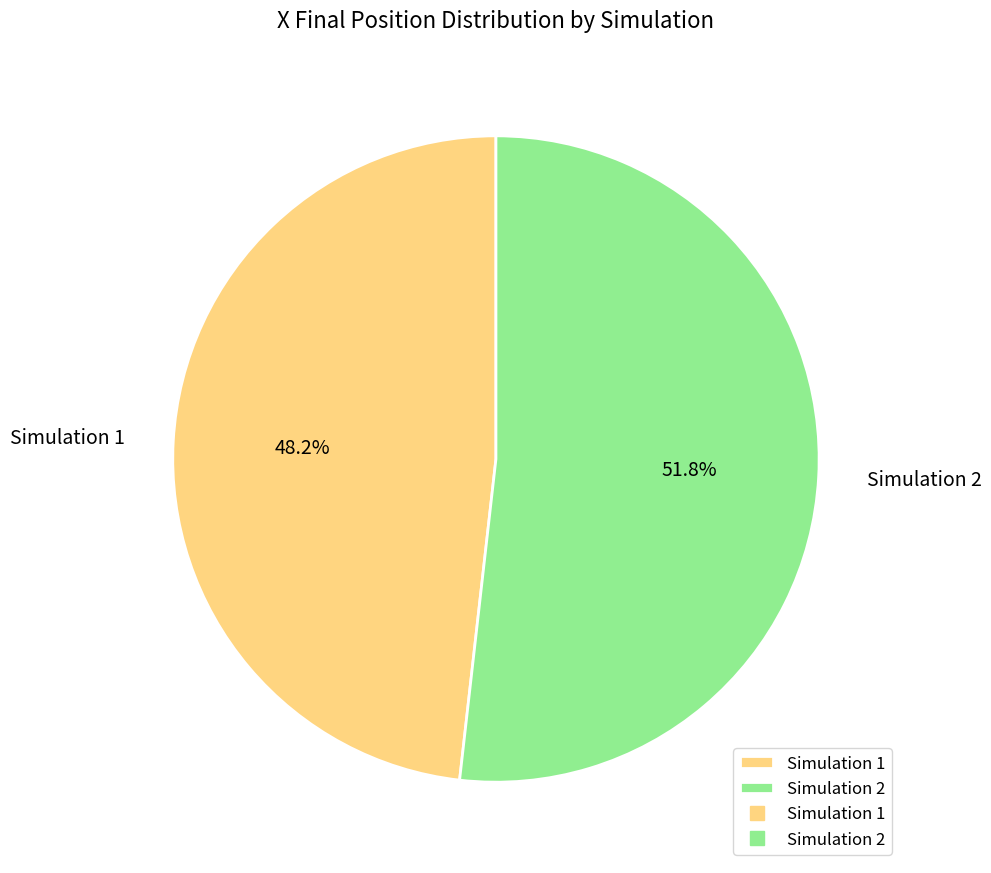

To the nearest percent, what percentage of the pie is Simulation 2?

52%